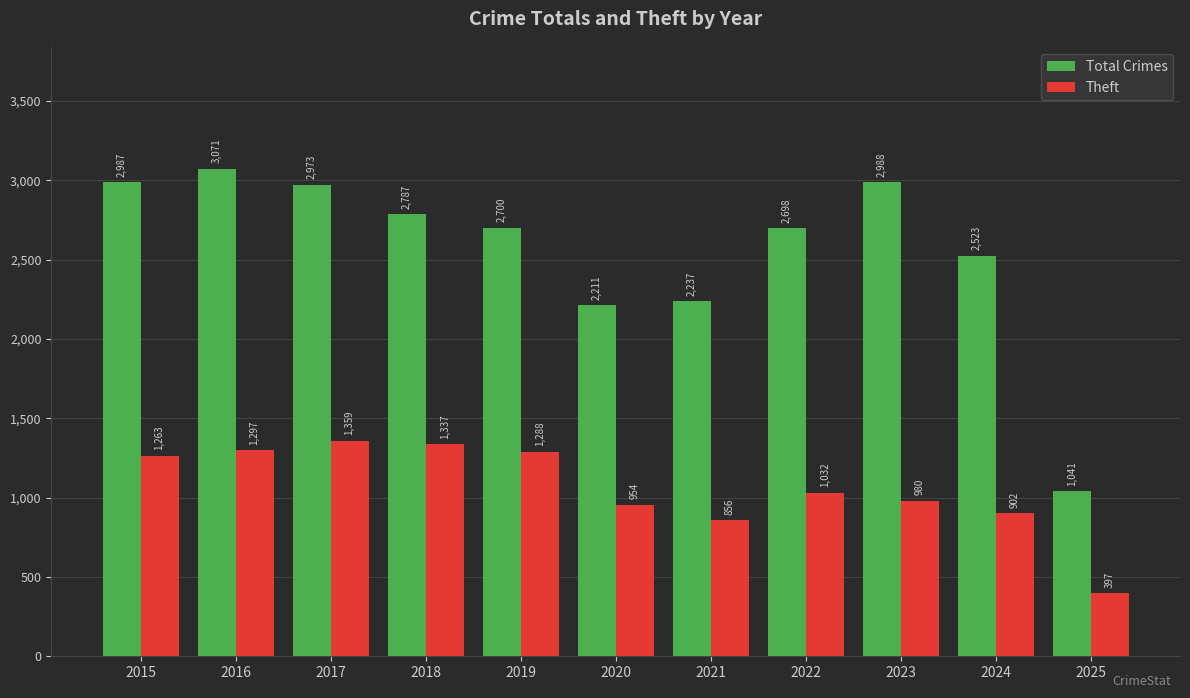

Rank the categories by Total Crimes value from highest to lowest.

2016, 2023, 2015, 2017, 2018, 2019, 2022, 2024, 2021, 2020, 2025